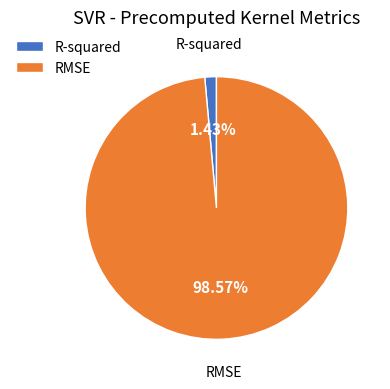

What percentage do R-squared and RMSE together represent?

100.0%